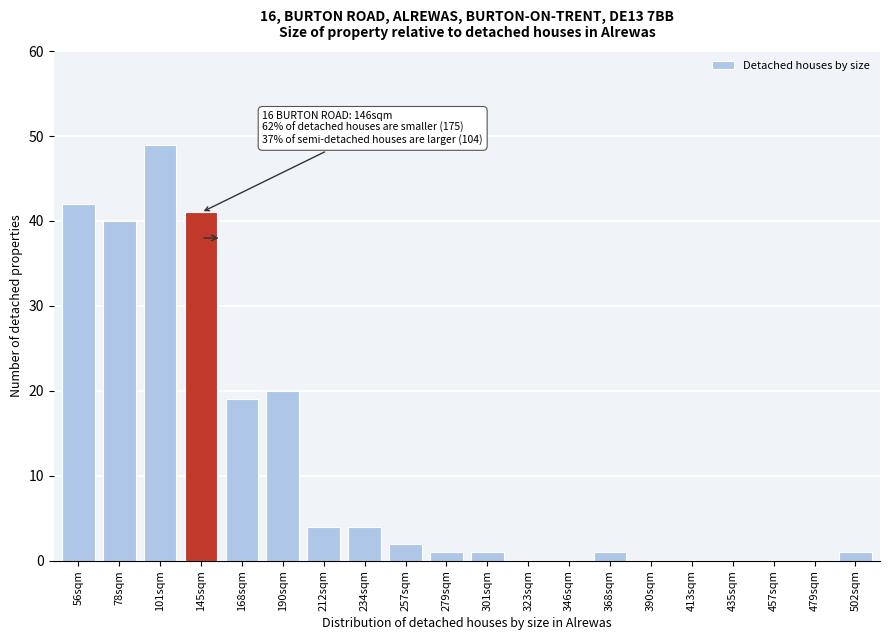

Reading left to right, extract all data points from this chart.

56sqm=42	78sqm=40	101sqm=49	145sqm=41	168sqm=19	190sqm=20	212sqm=4	234sqm=4	257sqm=2	279sqm=1	301sqm=1	323sqm=0	346sqm=0	368sqm=1	390sqm=0	413sqm=0	435sqm=0	457sqm=0	479sqm=0	502sqm=1